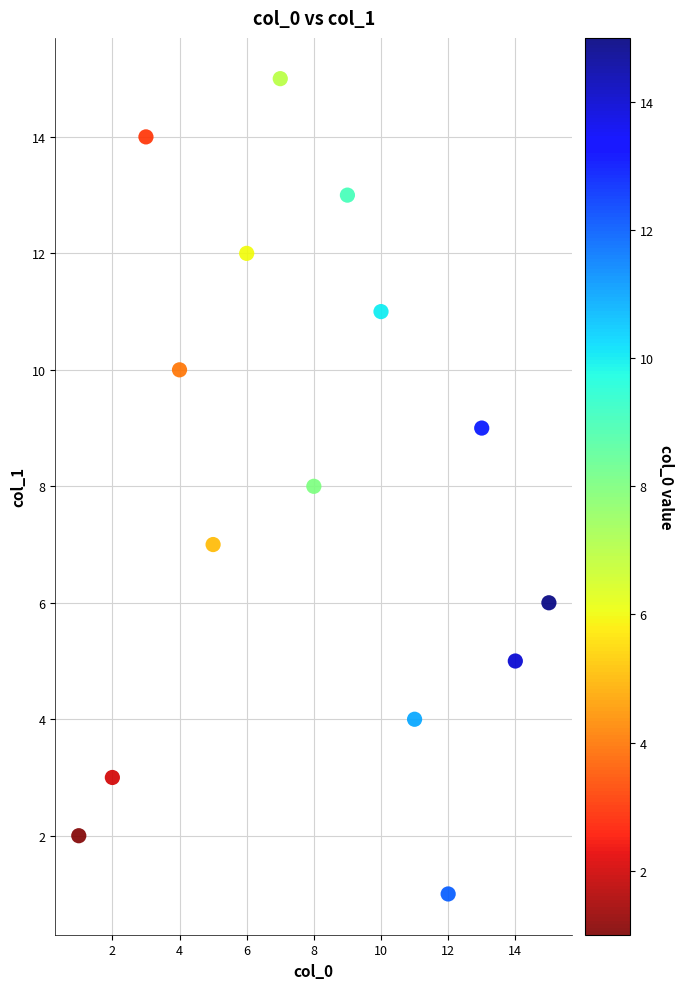

What is the range of X values (max minus min)?

14